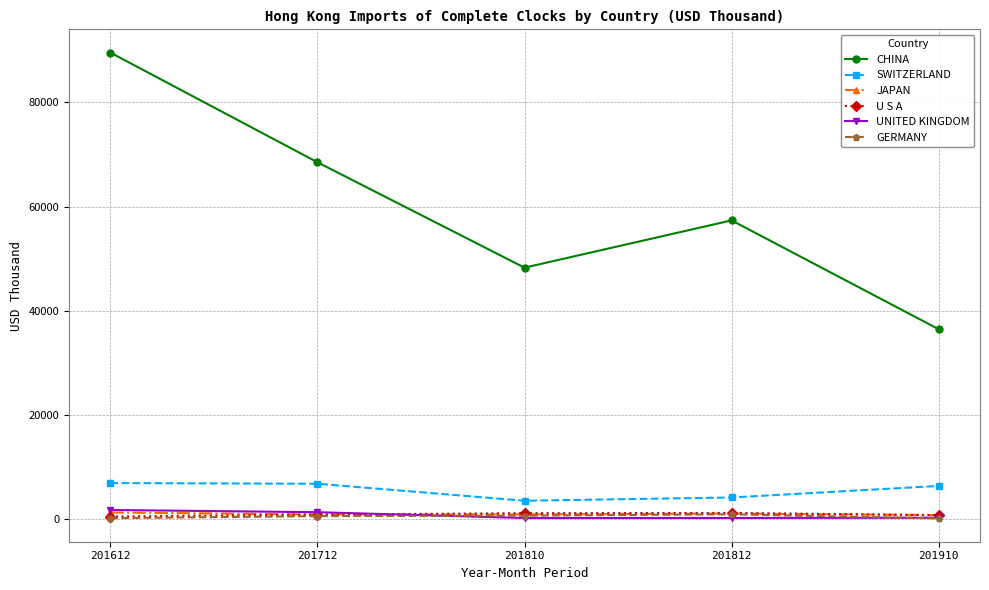

Rank the categories by CHINA value from highest to lowest.

201612, 201712, 201812, 201810, 201910